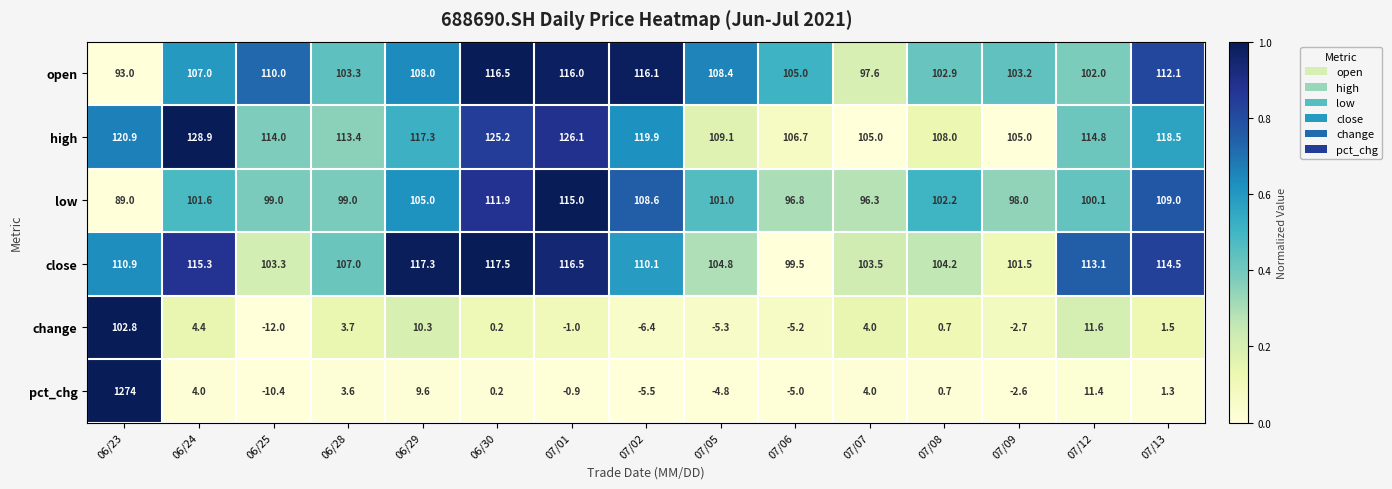

Is it true that high equals 128.9 at 06/24?

True